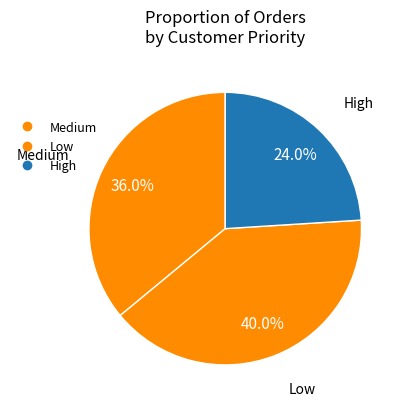

Rank the categories by value from lowest to highest.

High, Medium, Low